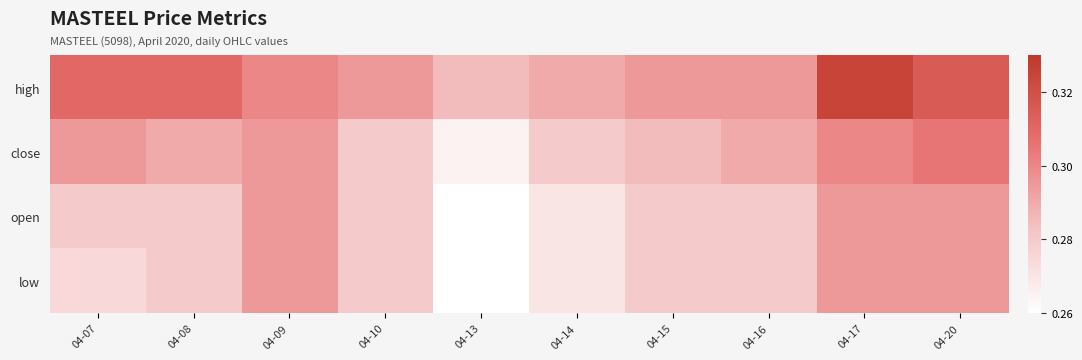

Reading left to right, what are all the values shown in this chart?

high: 04-07=0.3	04-08=0.3	04-09=0.3	04-10=0.3	04-13=0.3	04-14=0.3	04-15=0.3	04-16=0.3	04-17=0.3	04-20=0.3
close: 04-07=0.3	04-08=0.3	04-09=0.3	04-10=0.3	04-13=0.3	04-14=0.3	04-15=0.3	04-16=0.3	04-17=0.3	04-20=0.3
open: 04-07=0.3	04-08=0.3	04-09=0.3	04-10=0.3	04-13=0.3	04-14=0.3	04-15=0.3	04-16=0.3	04-17=0.3	04-20=0.3
low: 04-07=0.3	04-08=0.3	04-09=0.3	04-10=0.3	04-13=0.3	04-14=0.3	04-15=0.3	04-16=0.3	04-17=0.3	04-20=0.3